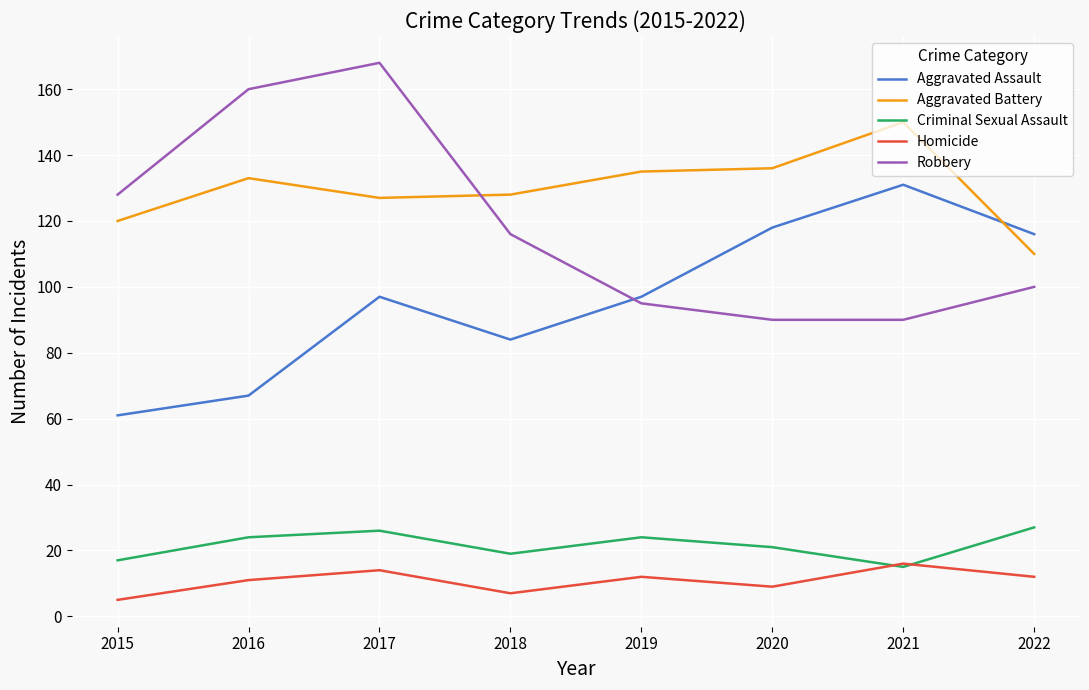

What is the maximum value shown in the chart?

168